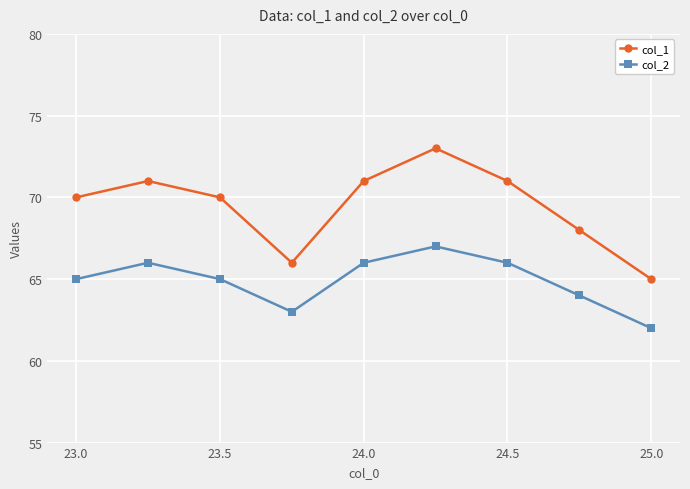

What is the value of the col_2 point at the 4th from the left?

63